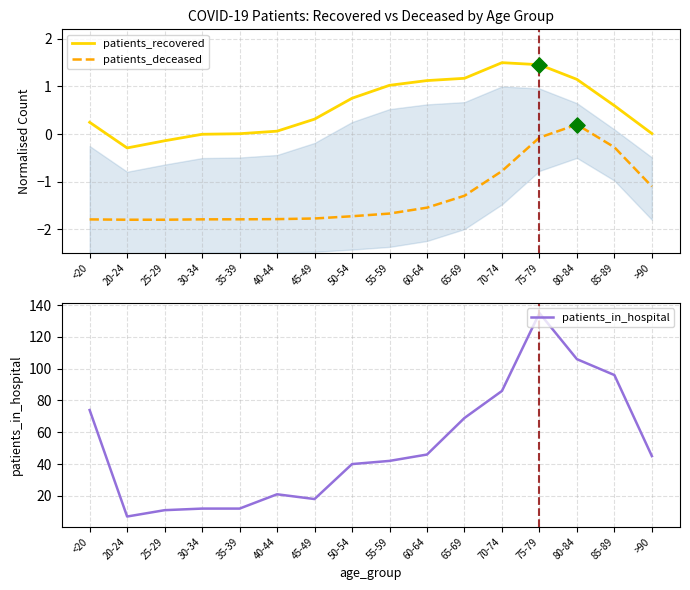

At which category is the sum across all series the highest?

75-79